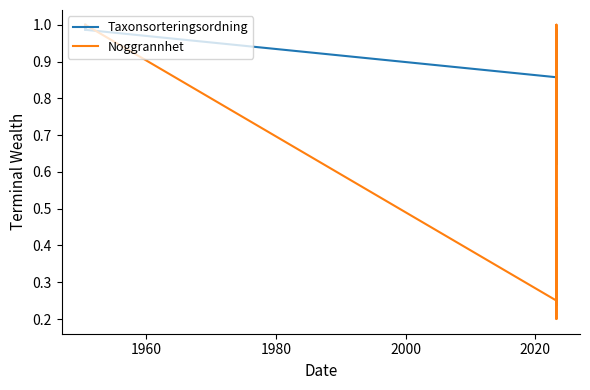

What is the difference between the maximum and second lowest values in the Noggrannhet series?

0.8